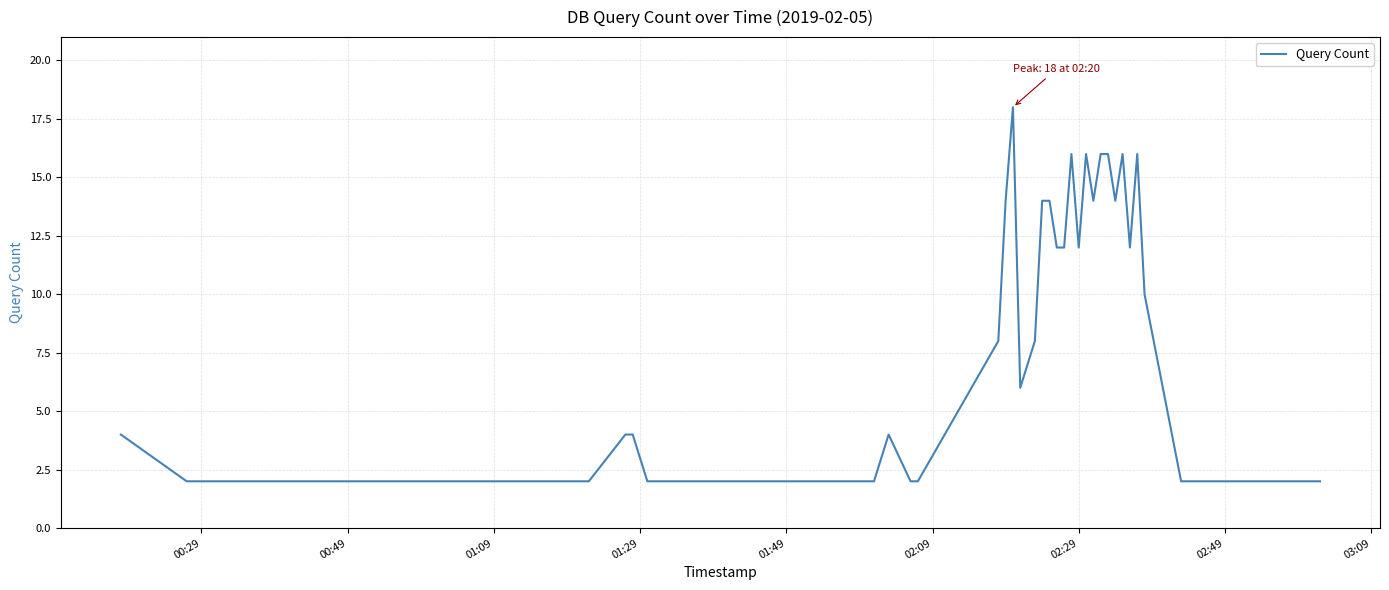

What is the greatest value displayed?

18